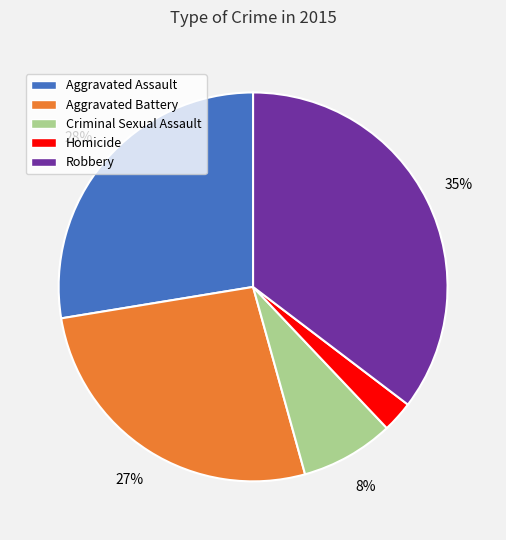

Rank the categories by value from highest to lowest.

Robbery, Aggravated Assault, Aggravated Battery, Criminal Sexual Assault, Homicide